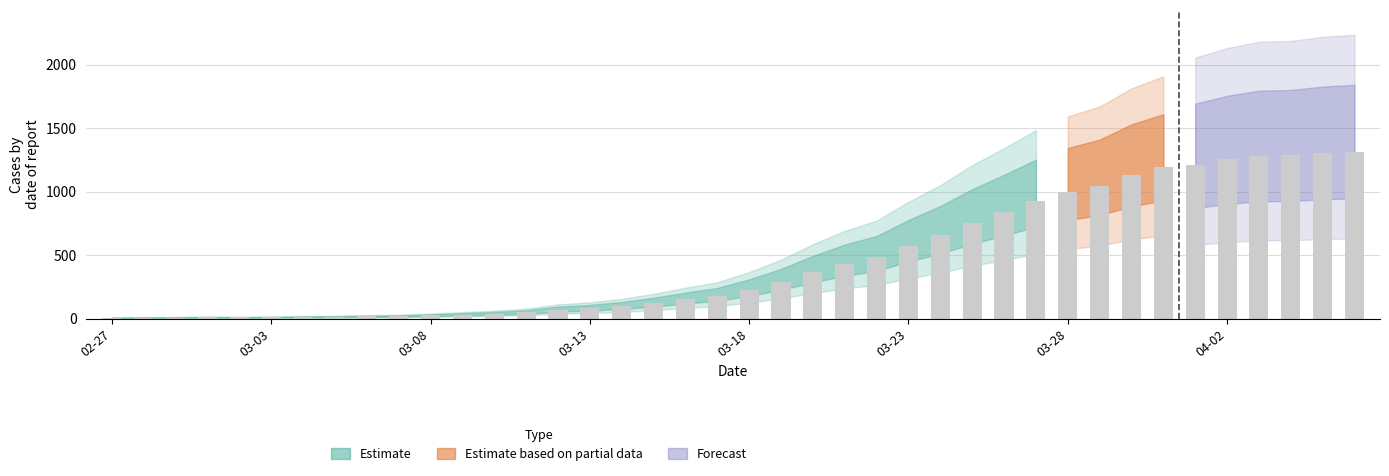

What is the sum of all values?

18524